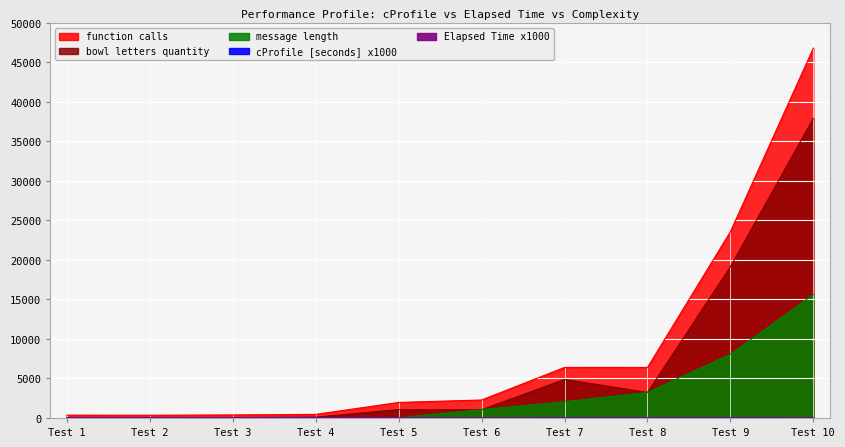

Read the message length value at Test 10.

15616.0